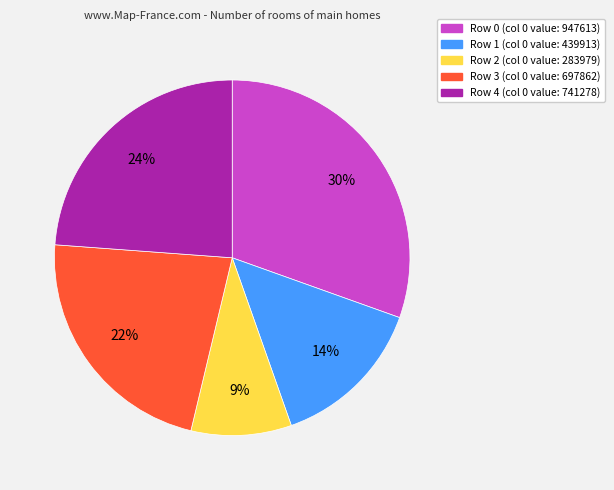

Does any single category account for the majority?

No